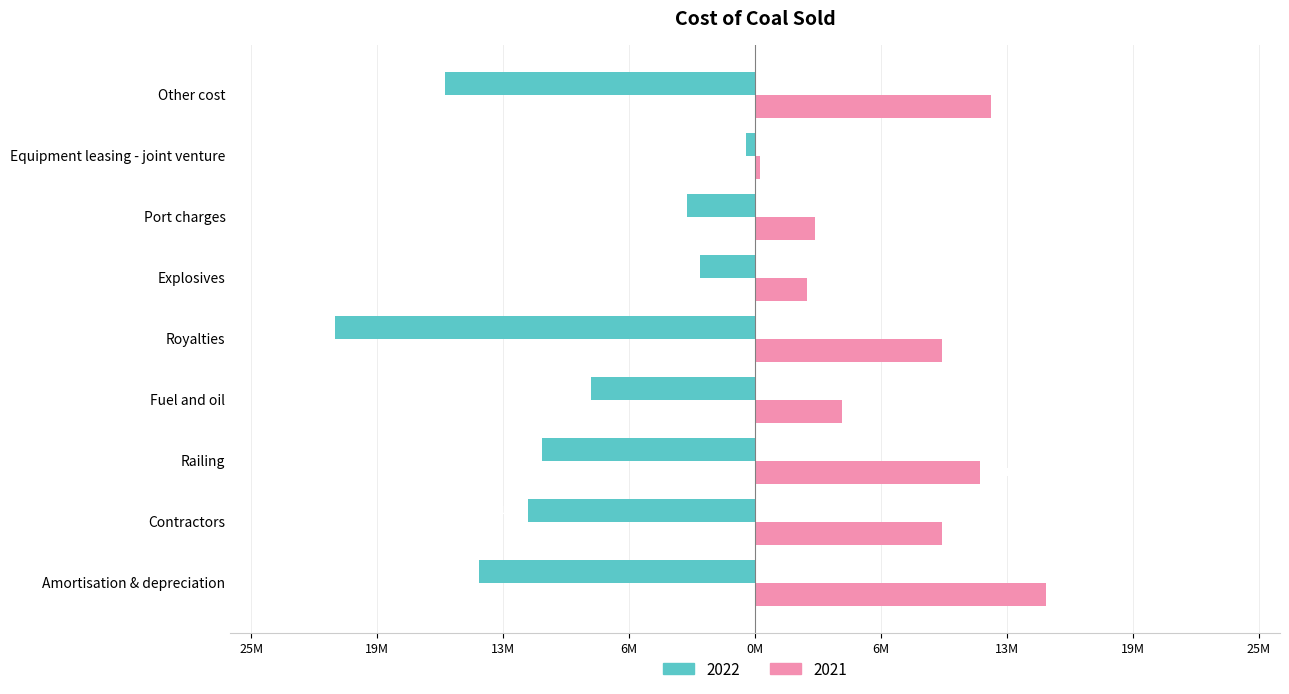

Which series has the largest total across all categories?

2021